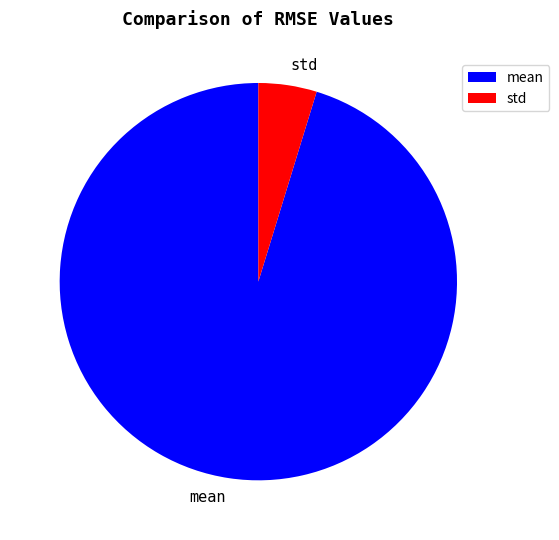

Count the number of slices in the pie.

2